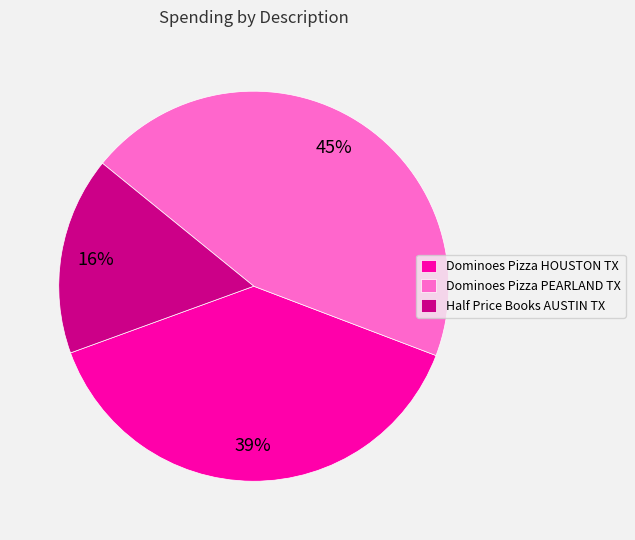

To the nearest percent, what percentage of the pie is Dominoes Pizza HOUSTON TX?

39%